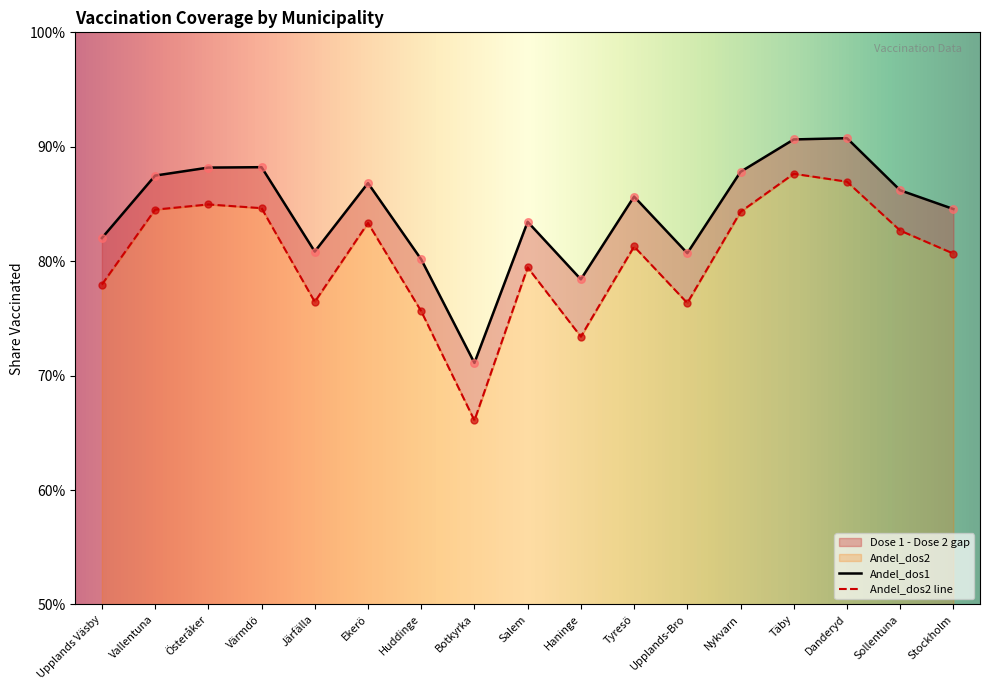

At which category is the sum across all series the highest?

Täby